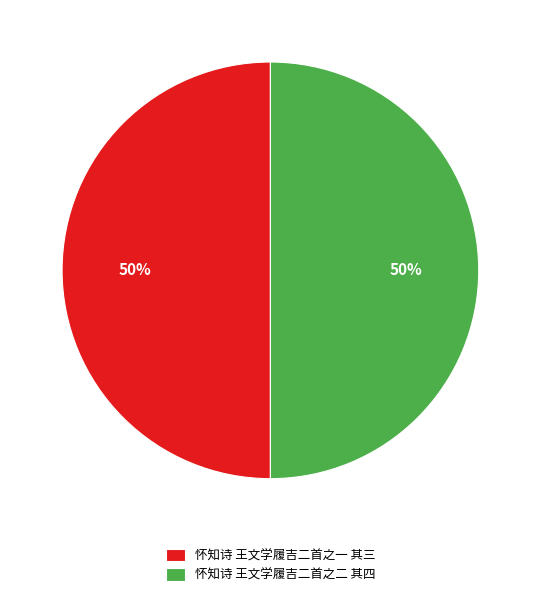

To the nearest percent, what is the average slice percentage?

50%